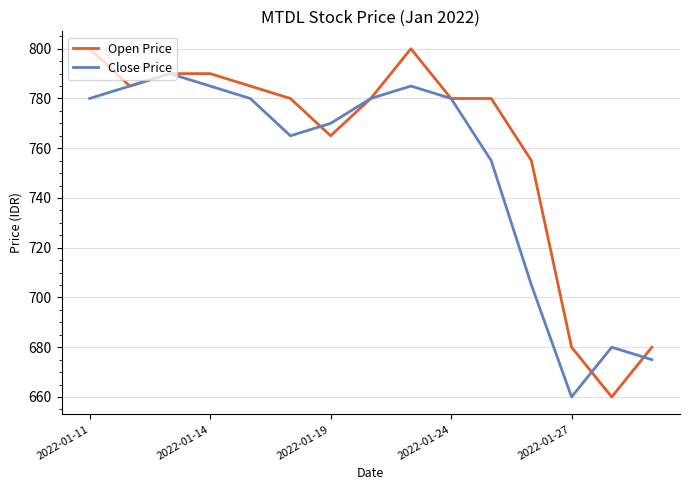

What is the difference between the second highest and second lowest values in the Open Price series?

120